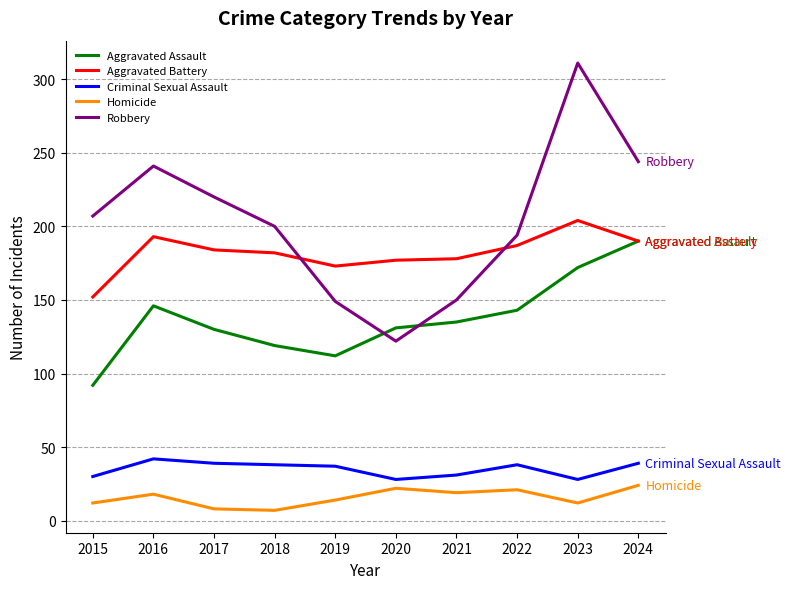

Rank the series by their maximum value, from lowest to highest.

Homicide, Criminal Sexual Assault, Aggravated Assault, Aggravated Battery, Robbery